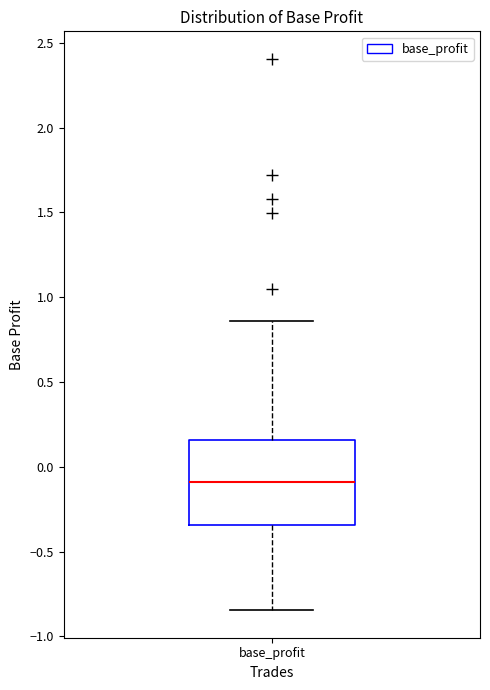

Read this box plot against the y-axis: the position of the median line, the range covered by the box, and the ends of both whiskers. The values are not printed on the chart, so give them approximately, as read against the axis.

median -0.10, box -0.35 to 0.15, whiskers -0.85 to 0.85